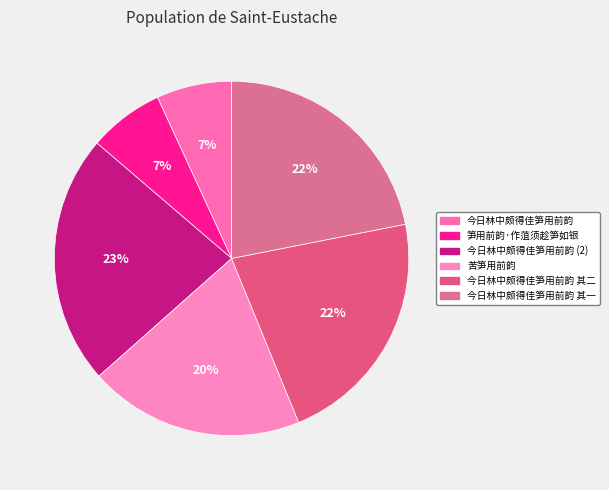

True or false: 笋用前韵·作菹须趁笋如银 accounts for 1% of the total.

False